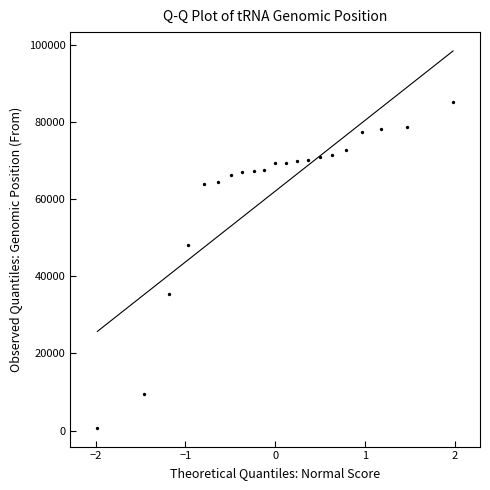

What Y value in the scatter plot is closest to 42883?

48201